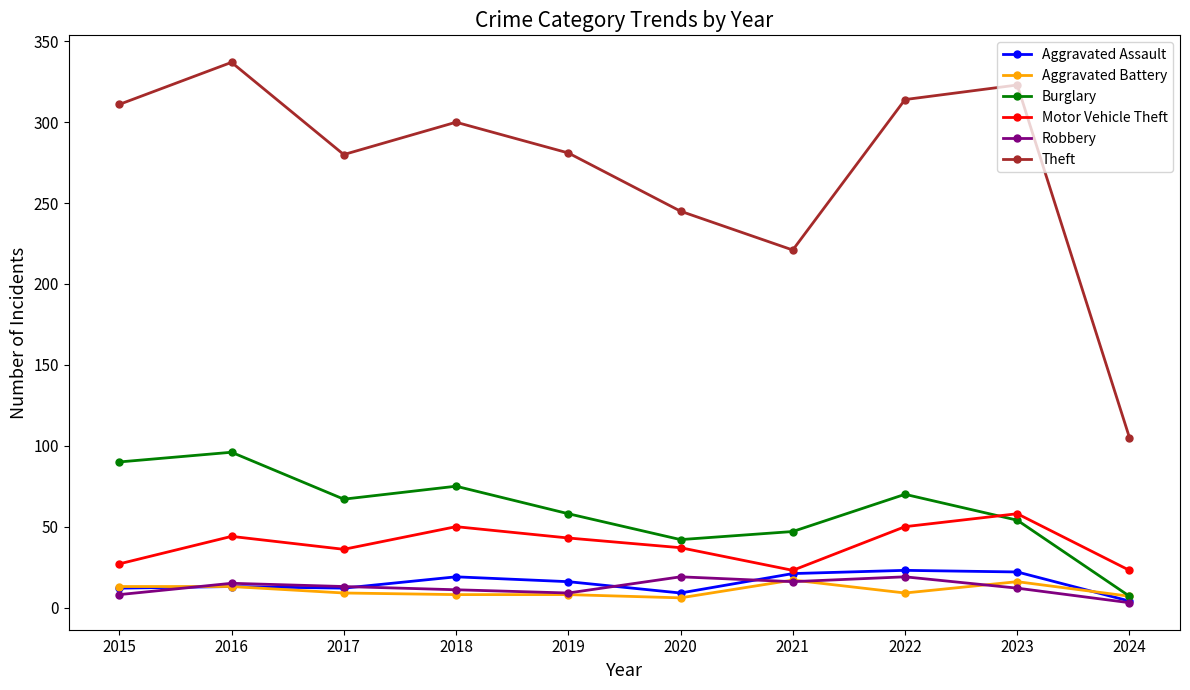

Count the number of data series in this chart.

6